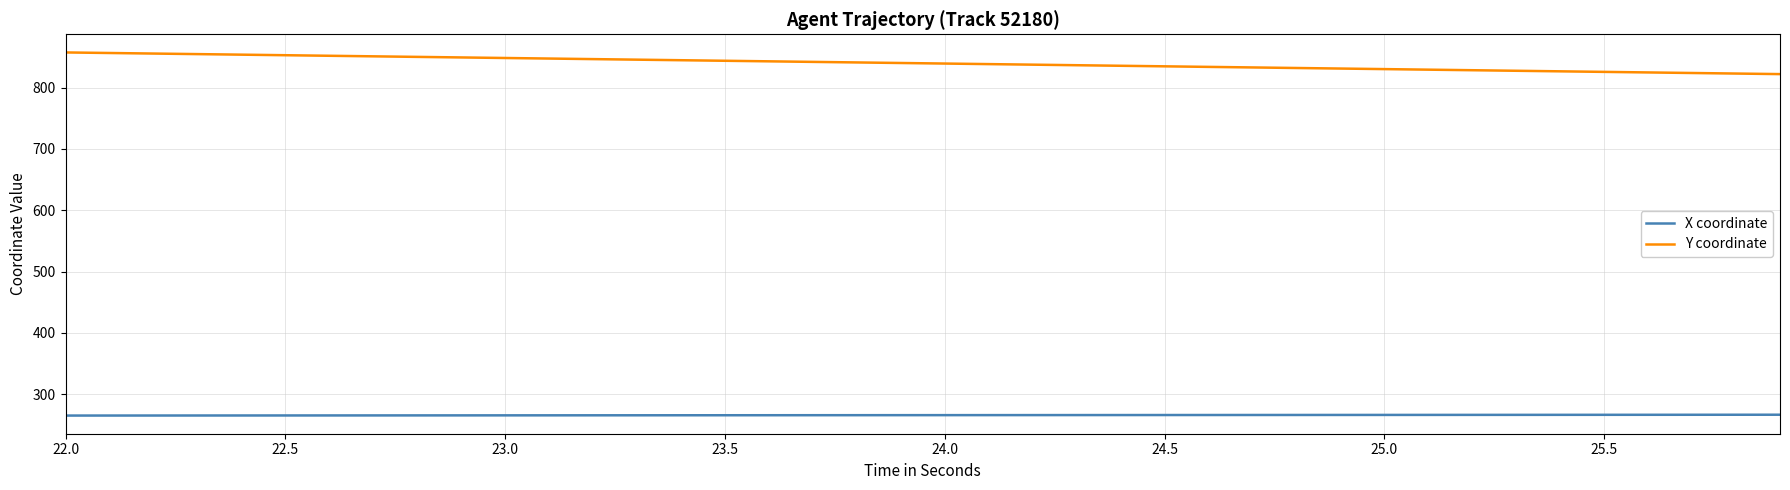

List the series in order of their overall mean, lowest first.

X coordinate, Y coordinate